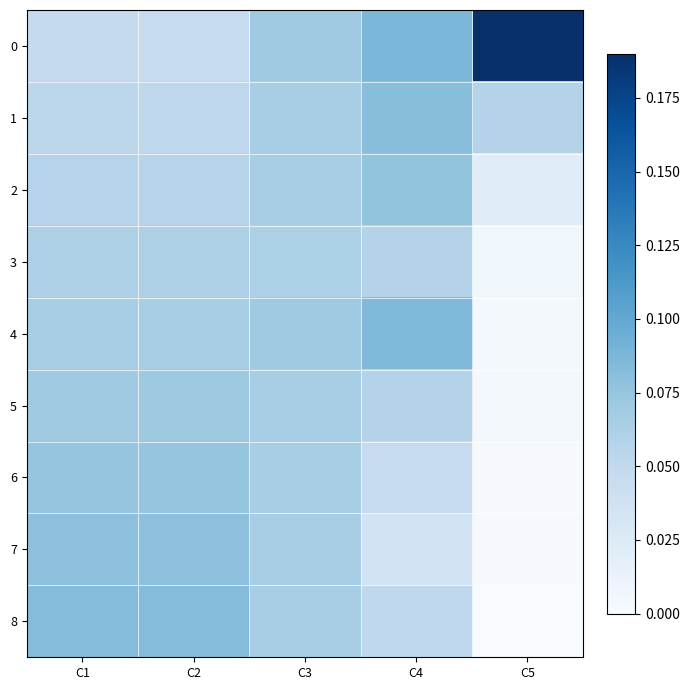

At how many categories does at least one series exceed 0?

5